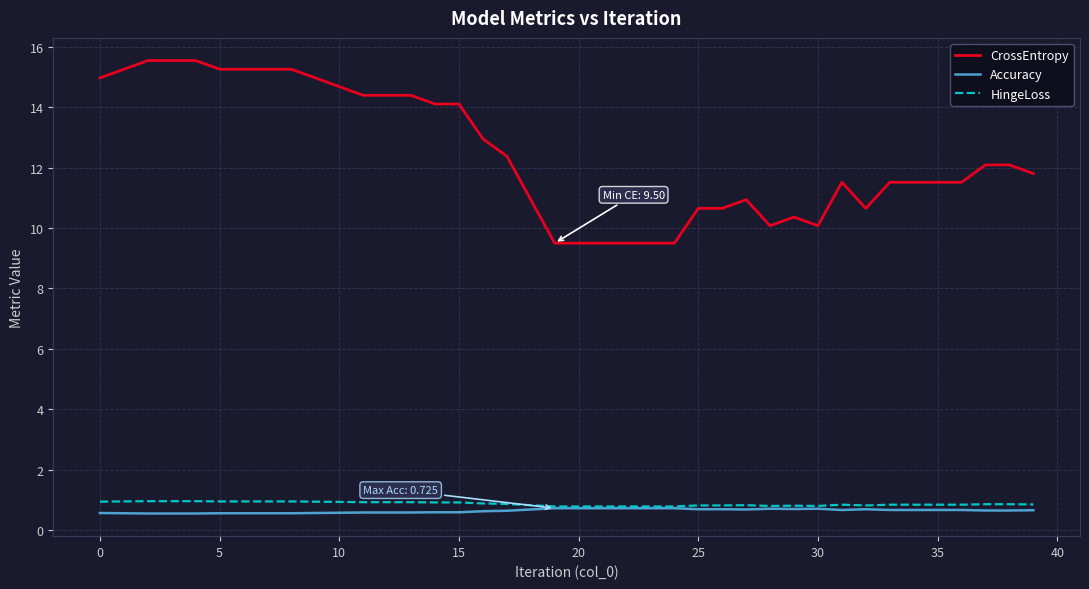

What is the highest value of the CrossEntropy series?

15.5